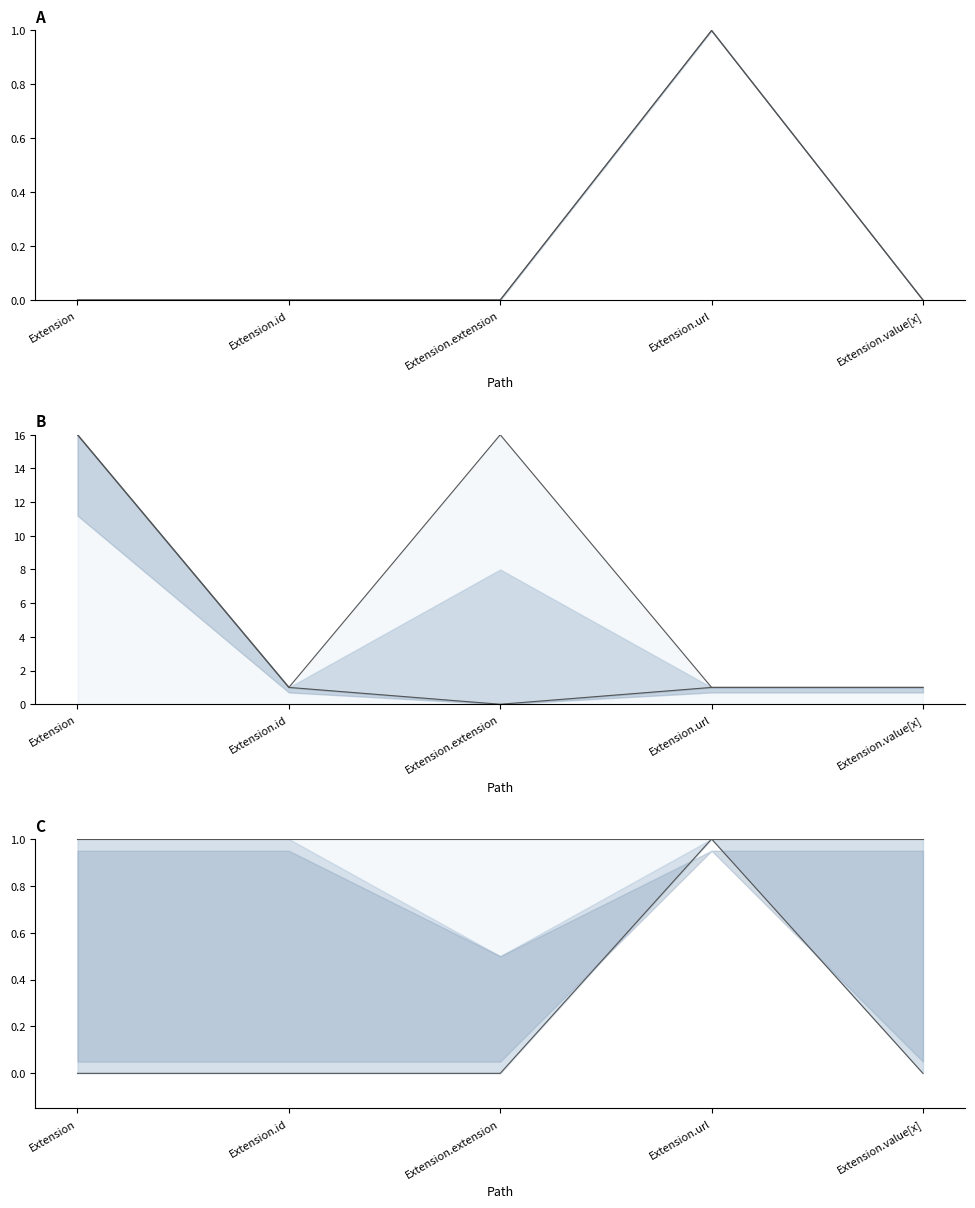

What is the average value of the Base Max_numeric series?

7